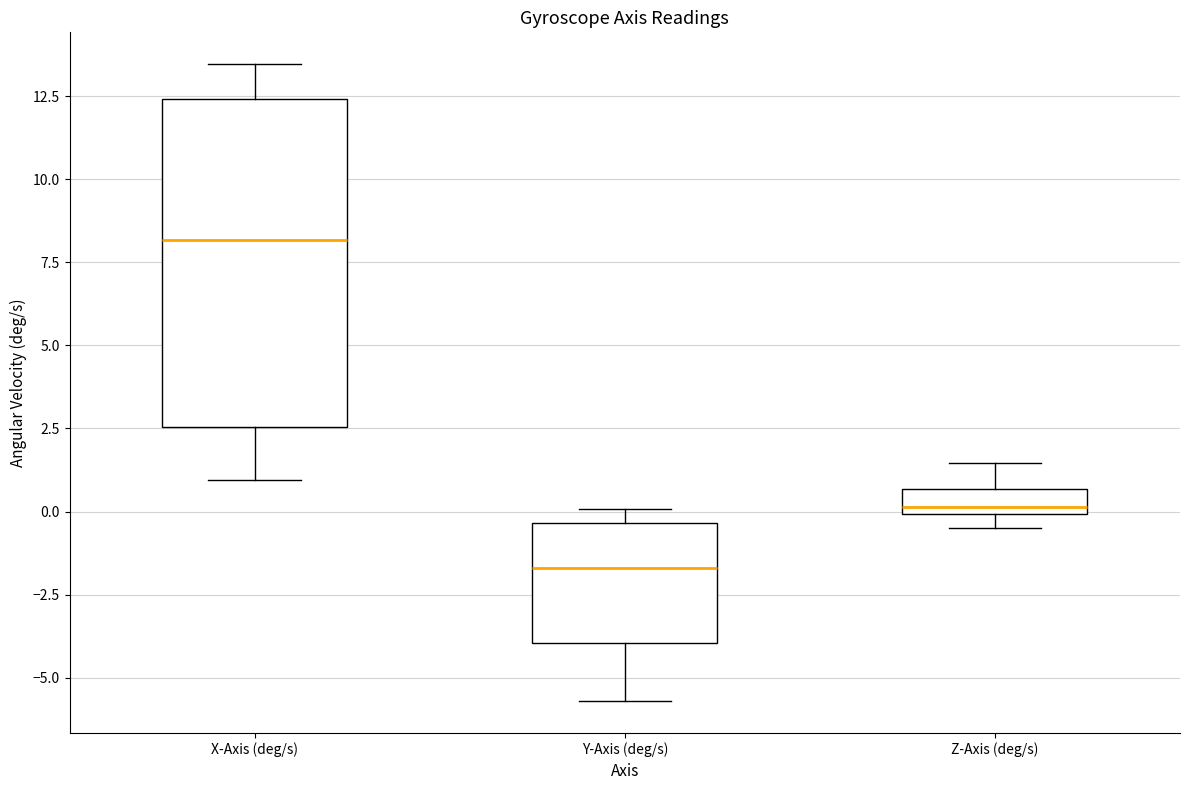

Where is the upper edge of the box for Z-Axis (deg/s) on the y-axis? The values are not printed on the chart, so give them approximately, as read against the axis.

0.5